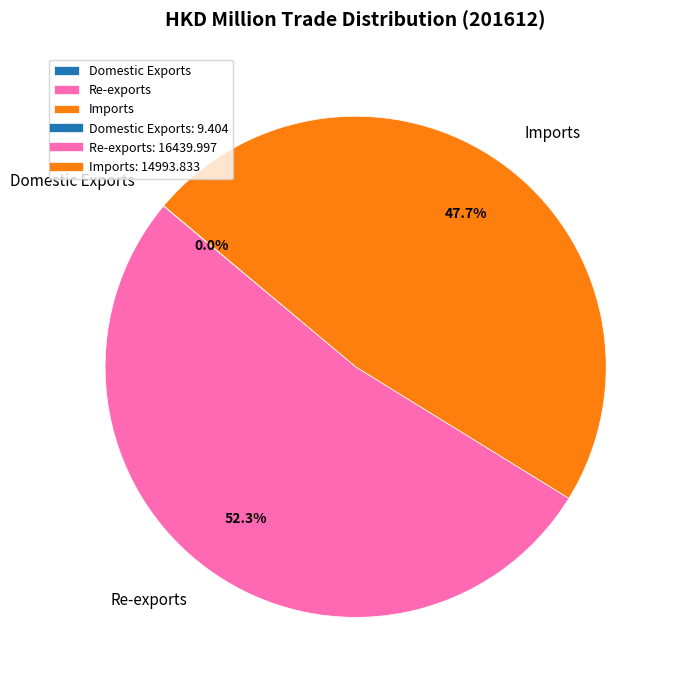

What is the majority slice?

Re-exports